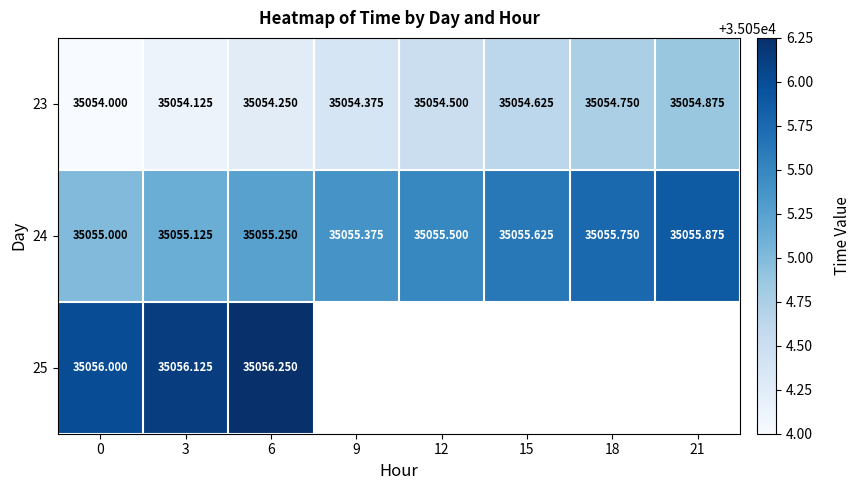

What is the sum of the 24 values at 9 and 6?

70110.6